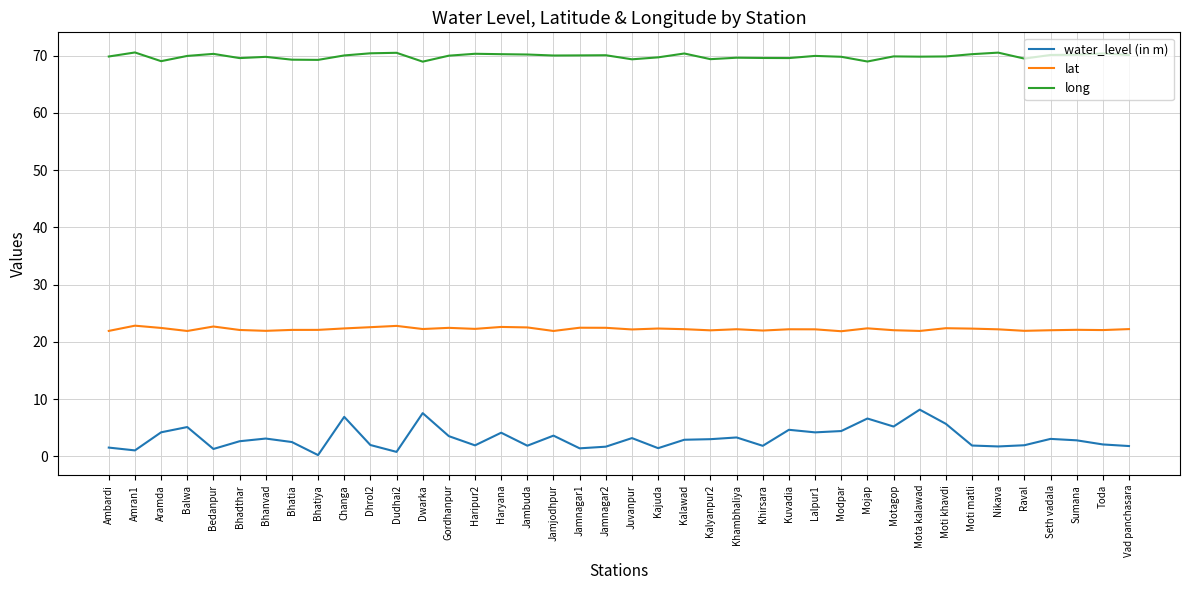

Is the value of long at Raval greater than the value of water_level (in m) at Bhatiya?

Yes